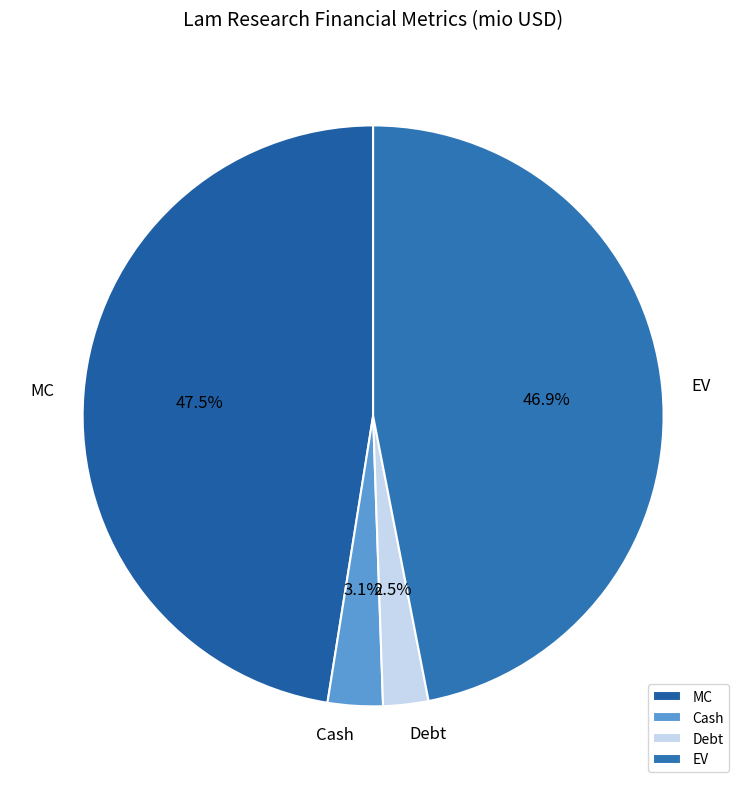

What percentage is NOT represented by Debt?

97.5%